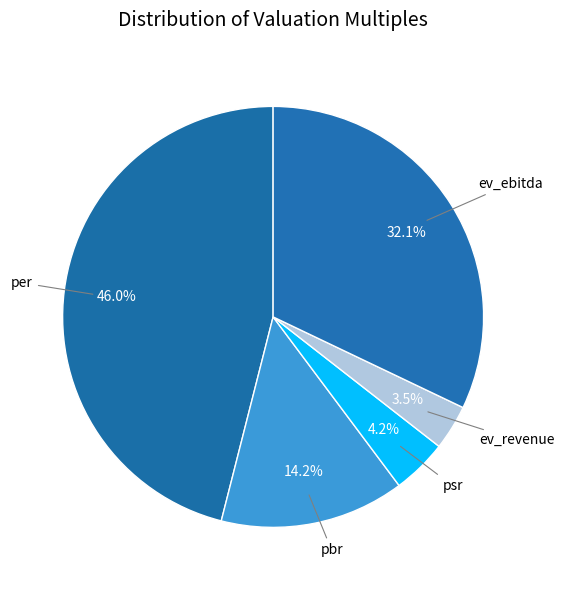

How many slices are in this pie chart?

5